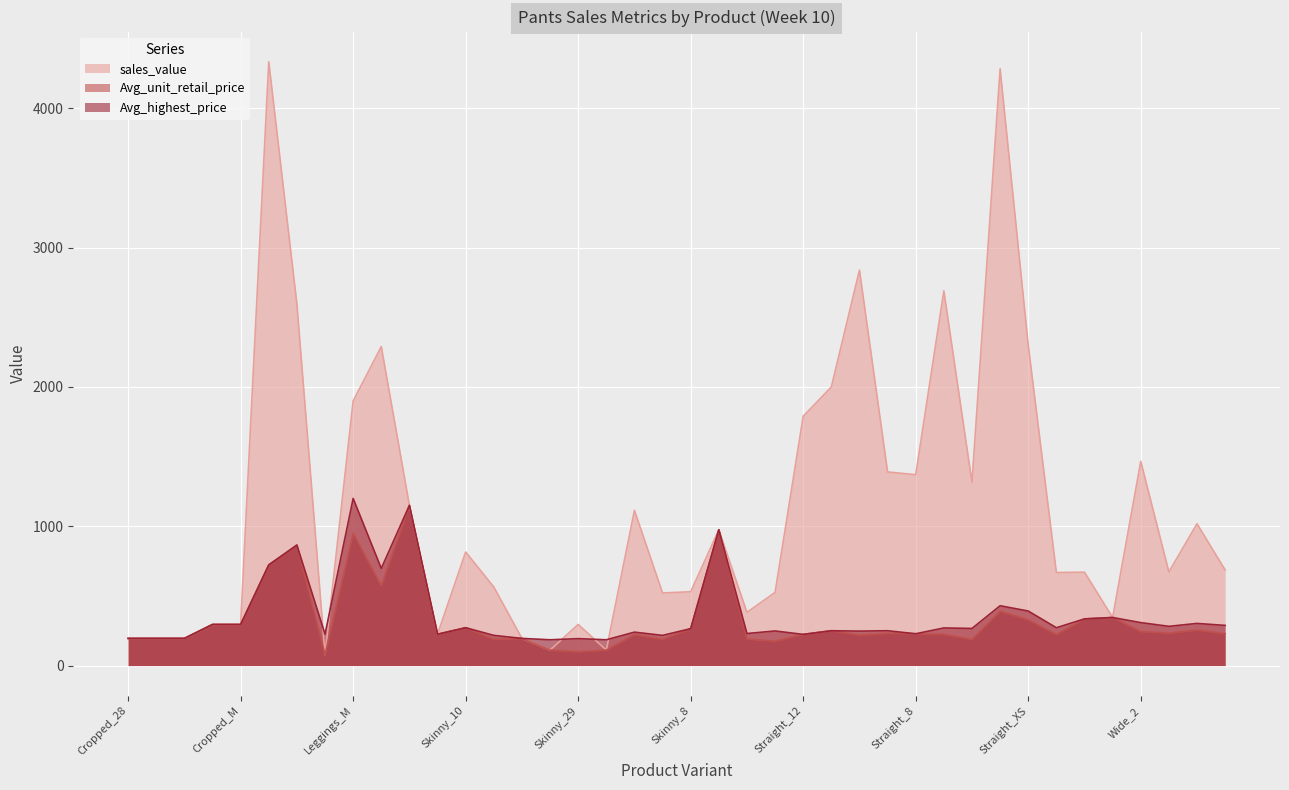

The value of Avg_highest_price at Straight_L is 372.9. True or false?

False